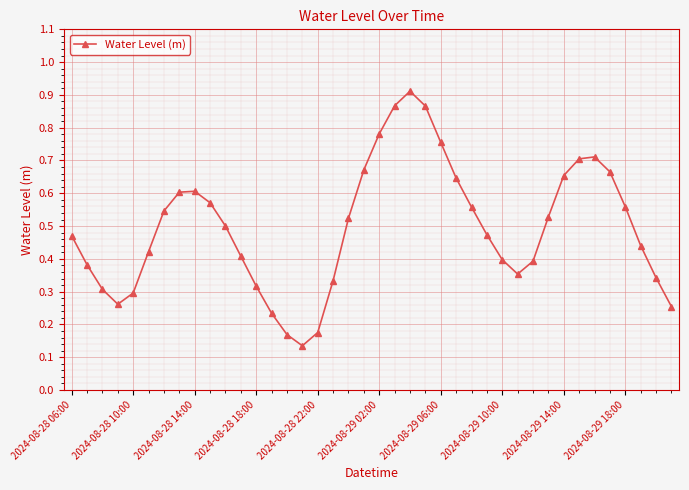

How many points are lower than both their immediate neighbors (excluding endpoints)?

3